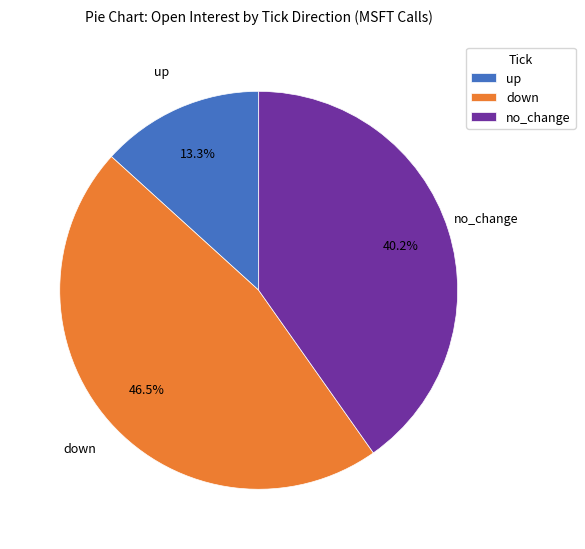

What is the ratio of the value at up to the value at down?

0.3